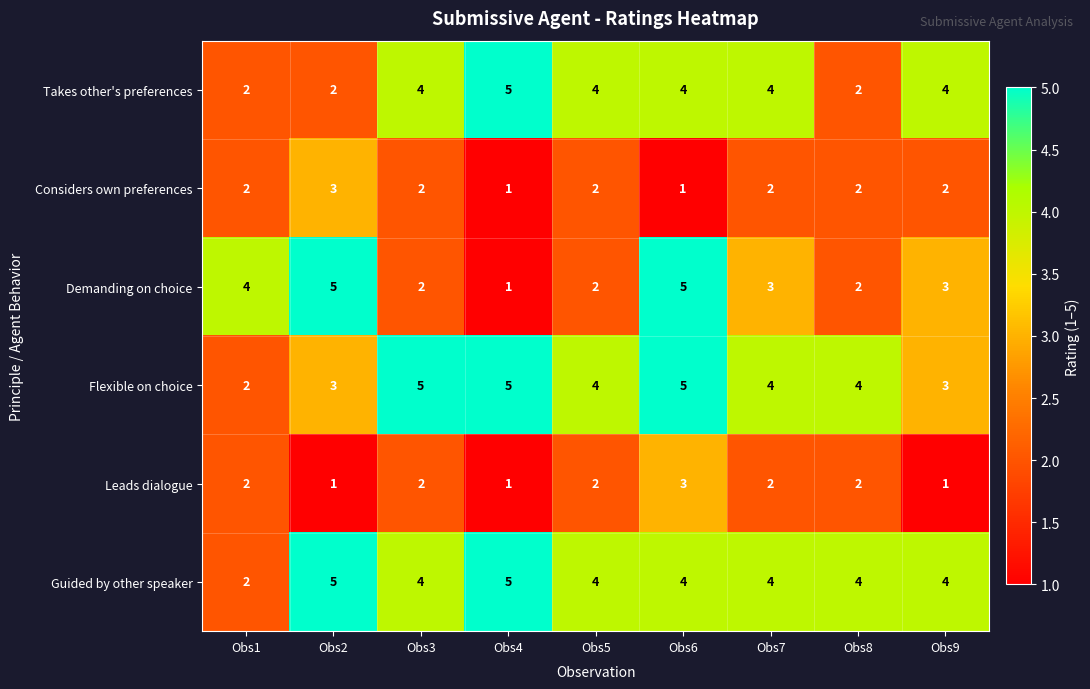

What is the minimum value shown in the chart?

1